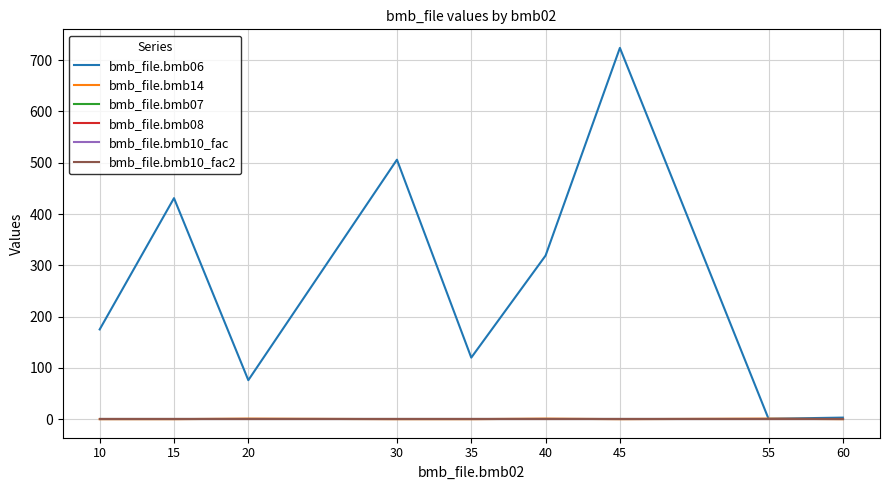

What is the difference between the highest and lowest values at 10?

175.0